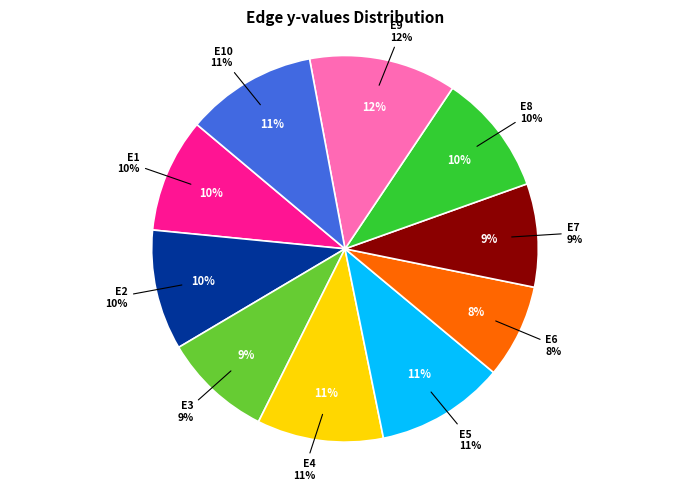

How many segments does this pie chart have?

10